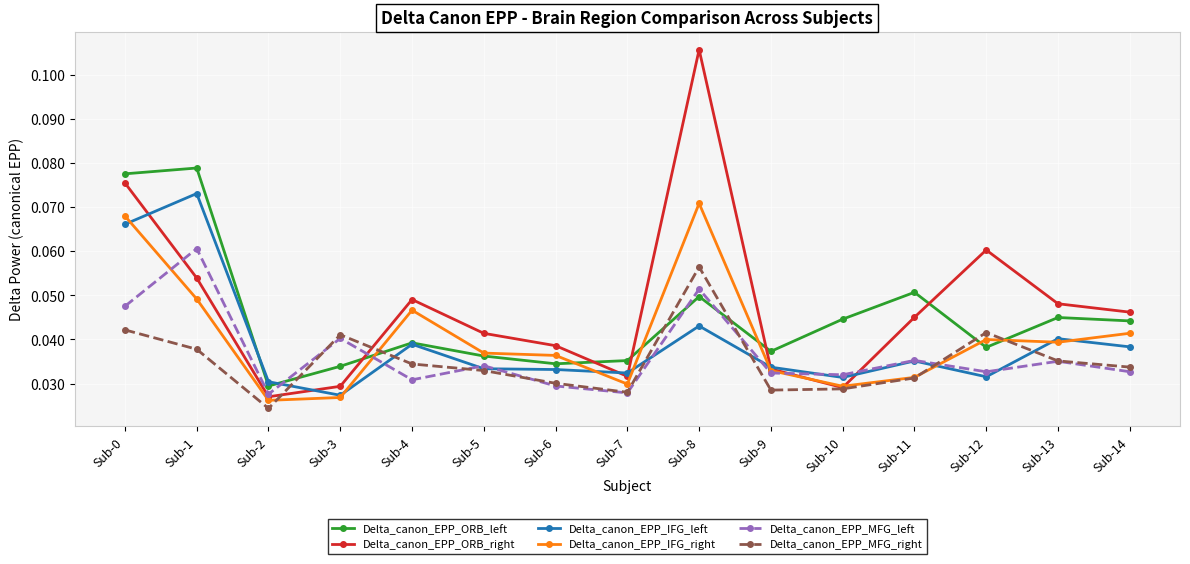

Which series has the largest total across all categories?

Delta_canon_EPP_ORB_right